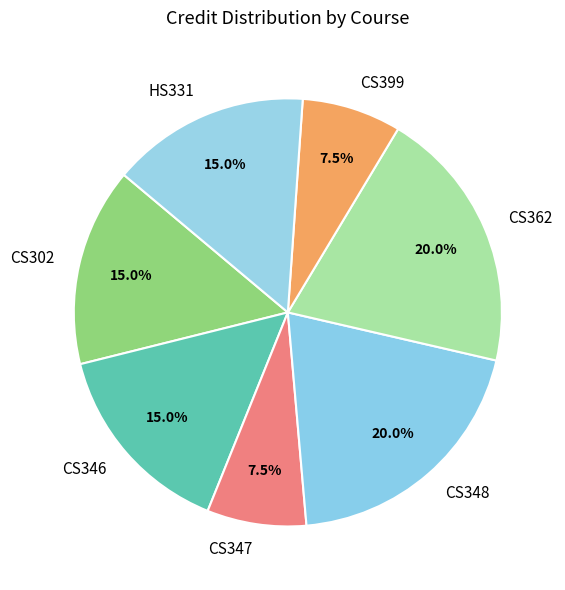

Is it true that CS362 is 8% of the pie?

False